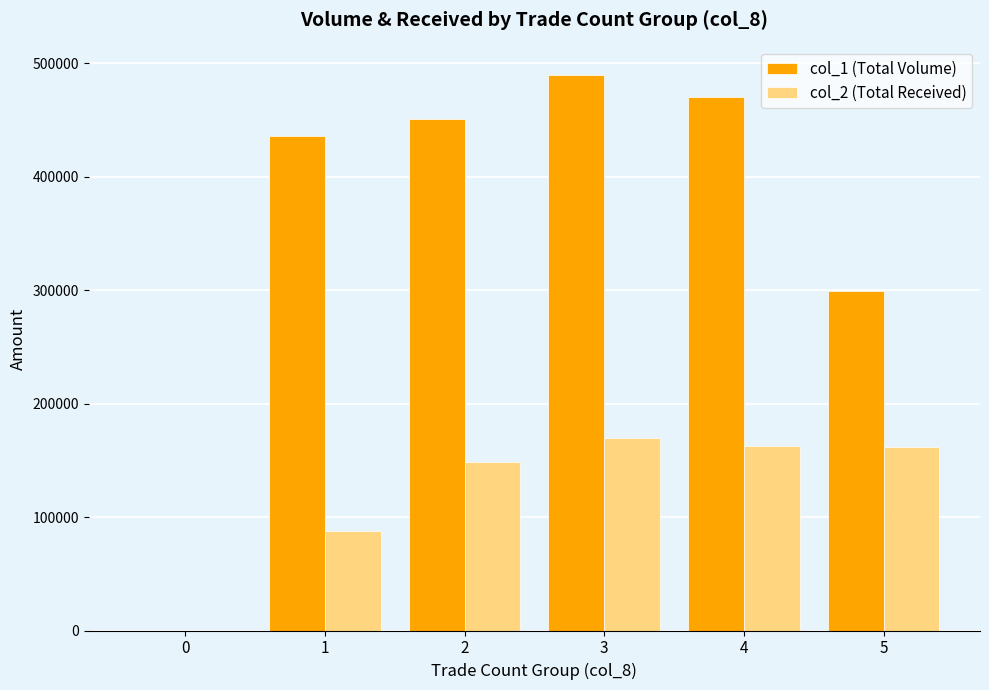

What is the maximum value for col_1 (Total Volume)?

490000